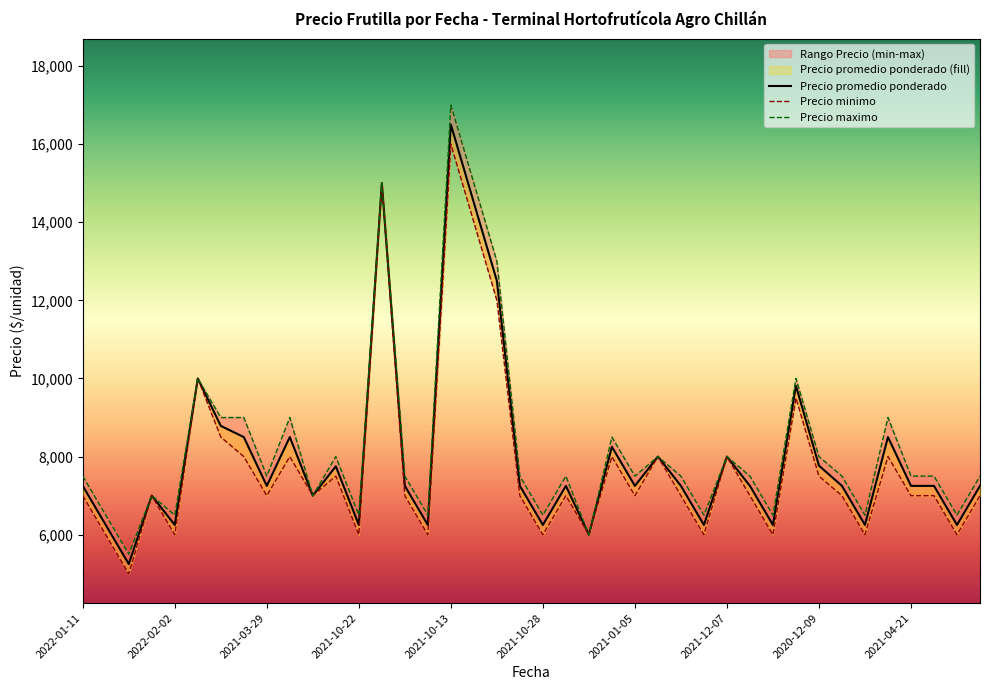

How many lines are shown in the chart?

3